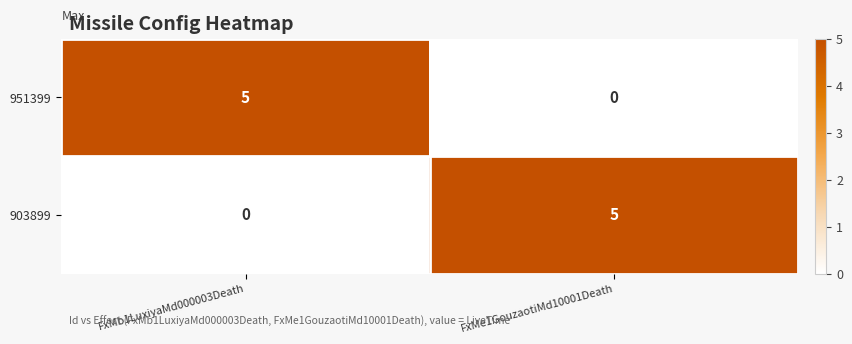

Count the number of data series in this chart.

2